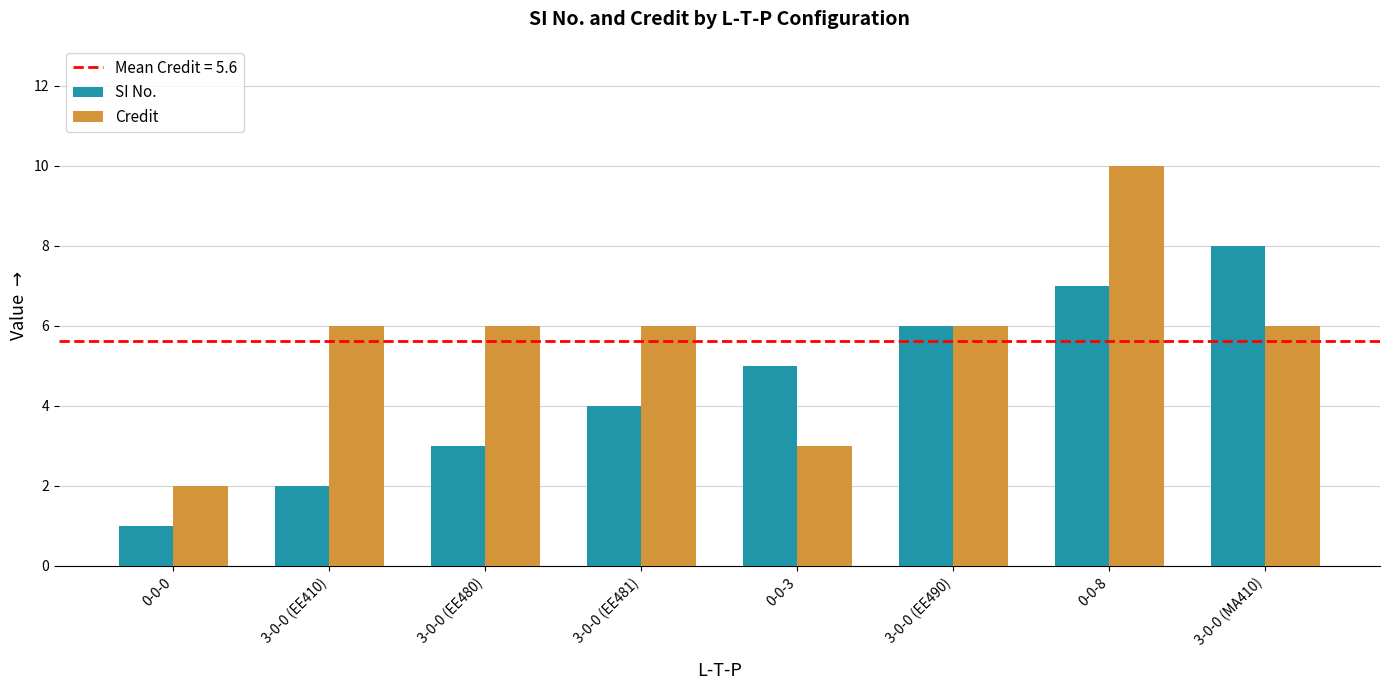

What is the highest value of the SI No. series?

8